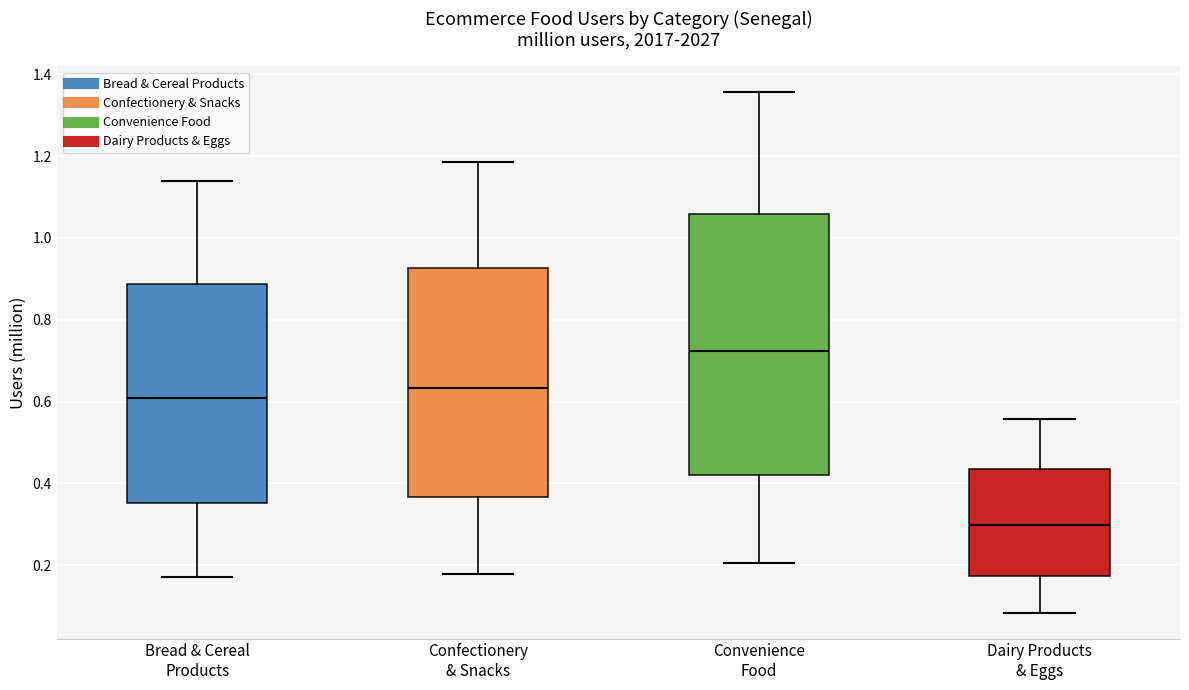

Which box has the lowest median line?

Dairy Products & Eggs